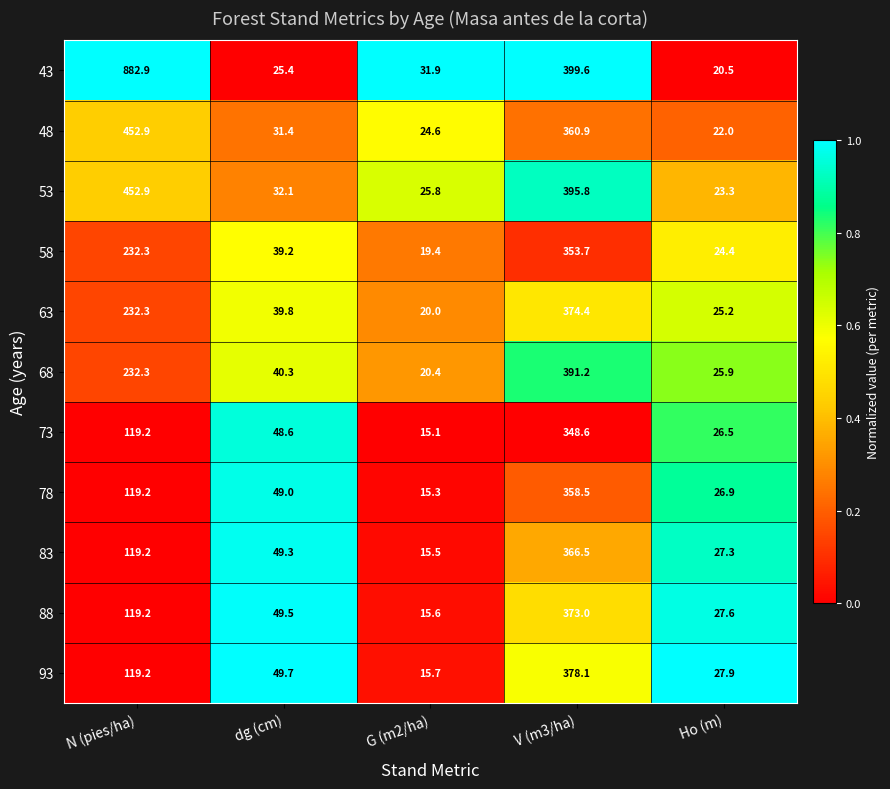

Between dg (cm) and G (m2/ha), which series saw the biggest shift?

93